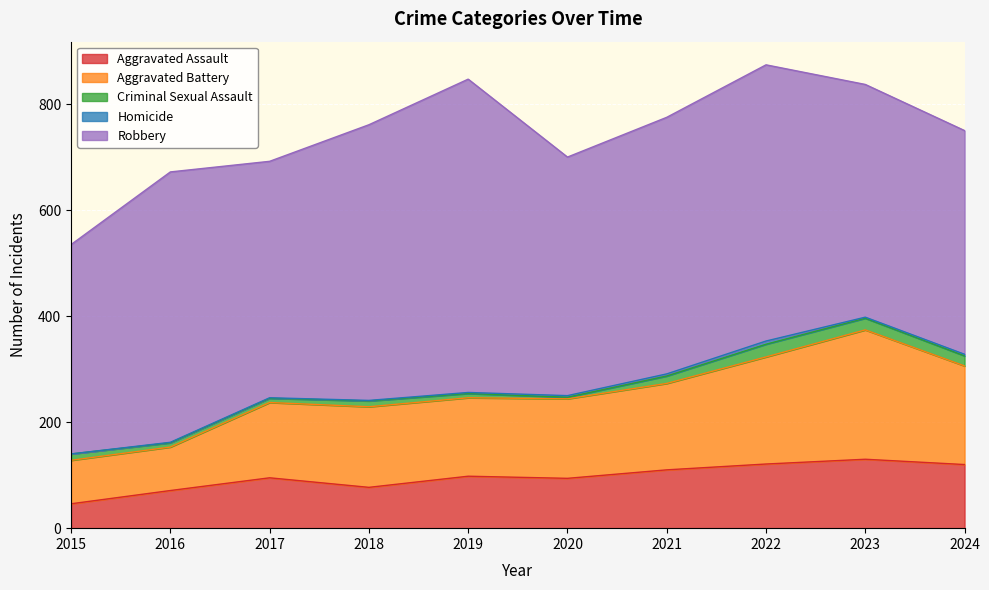

At which label does Aggravated Assault reach its minimum?

2015